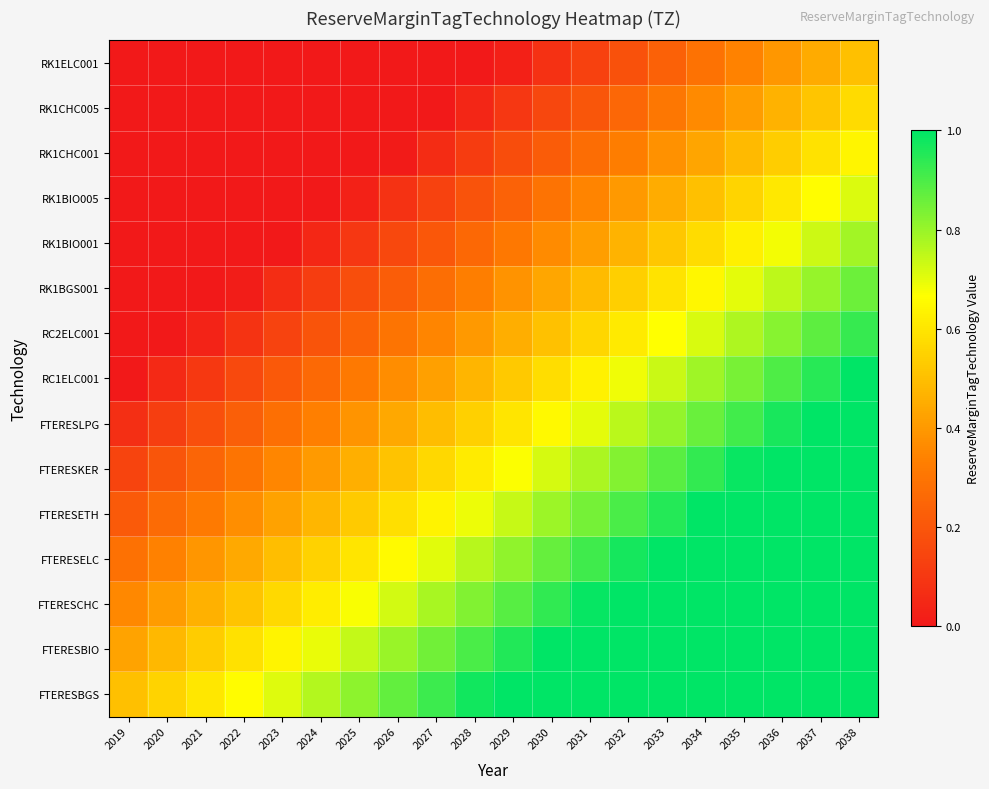

Which series has the widest spread of values?

RC1ELC001